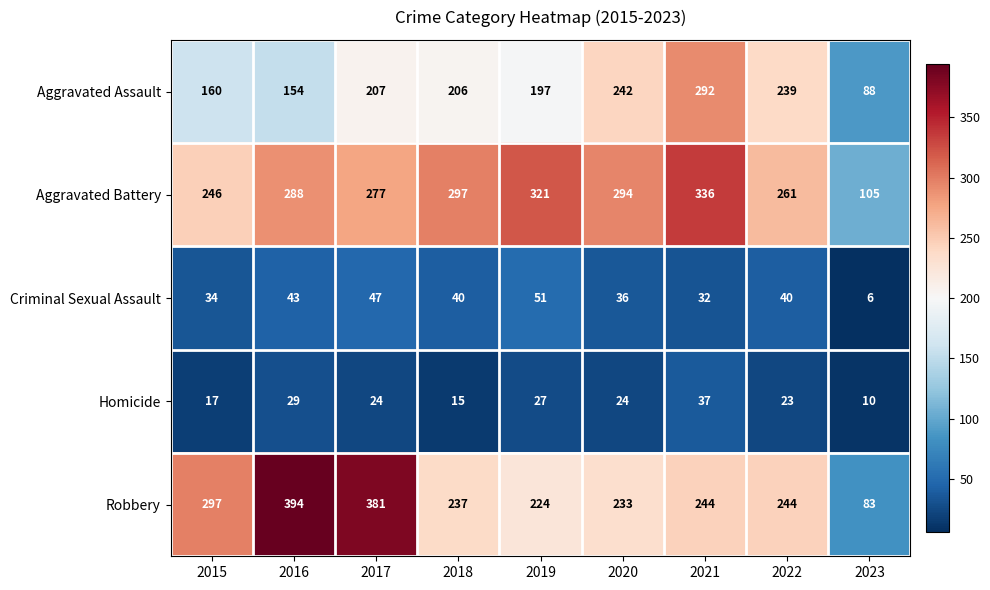

Which series has the largest total across all categories?

Aggravated Battery